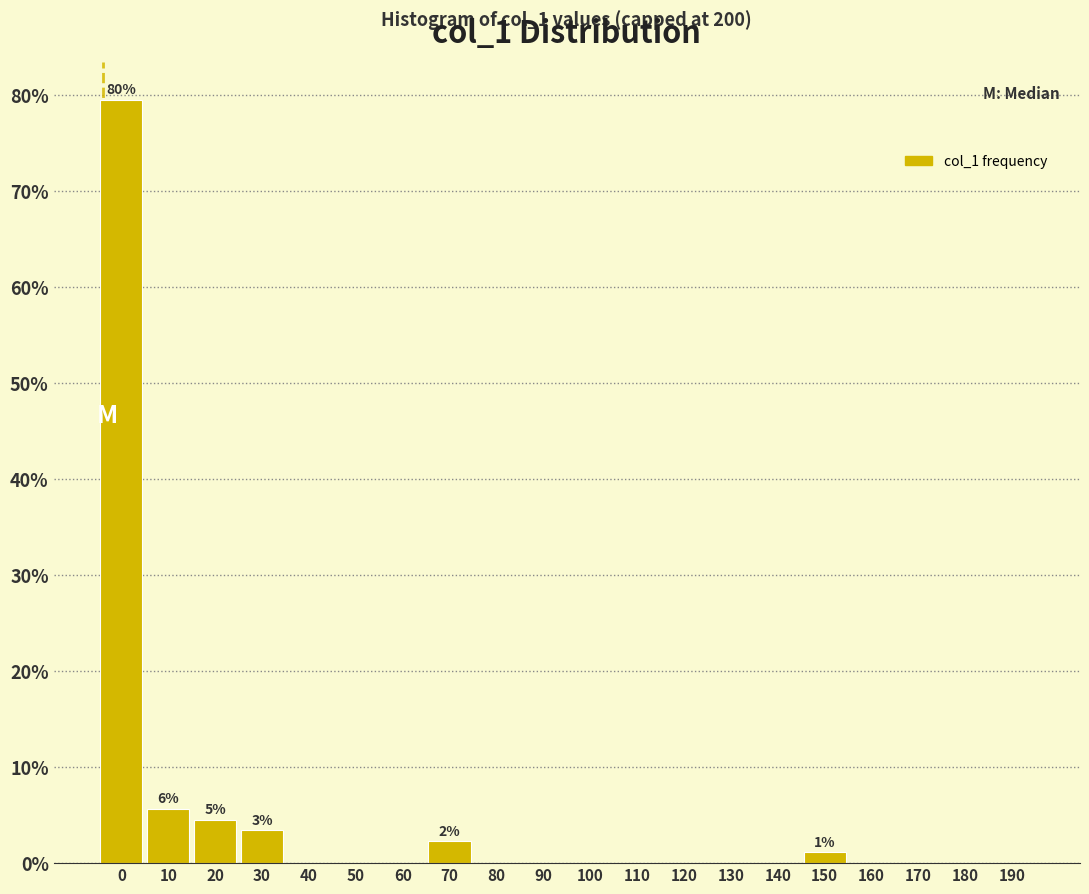

Reading right to left, what are all the values shown in this chart?

190=0.0	180=0.0	170=0.0	160=0.0	150=1.1	140=0.0	130=0.0	120=0.0	110=0.0	100=0.0	90=0.0	80=0.0	70=2.3	60=0.0	50=0.0	40=0.0	30=3.4	20=4.5	10=5.7	0=79.5